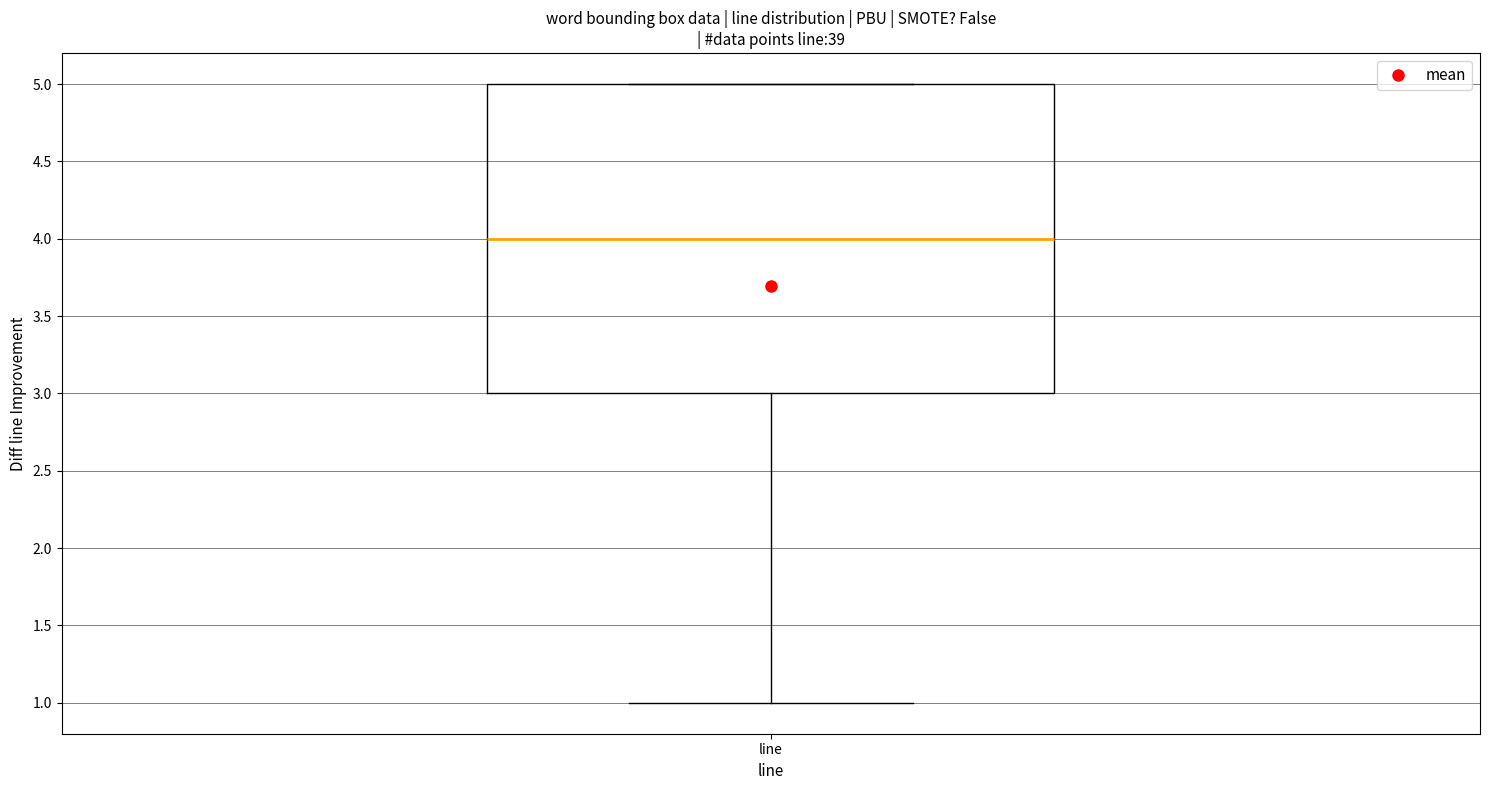

Read this box plot against the y-axis: the position of the median line, the range covered by the box, and the ends of both whiskers. The values are not printed on the chart, so give them approximately, as read against the axis.

median 4, box 3 to 5, whiskers 1 to 5